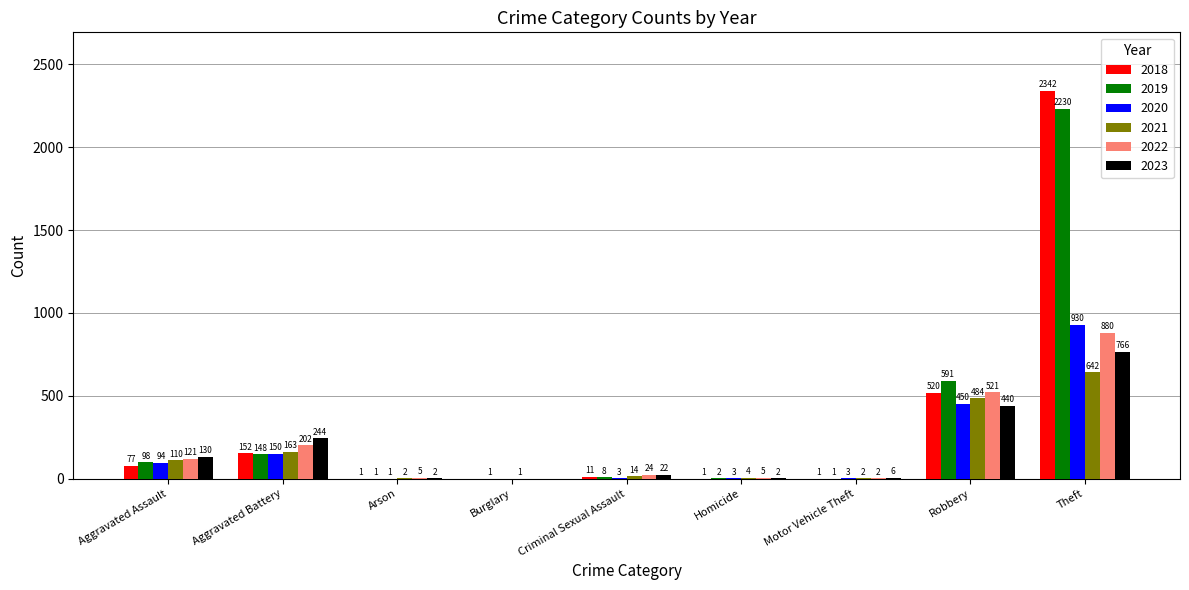

Is the value of 2023 at Robbery greater than the value of 2018 at Theft?

No